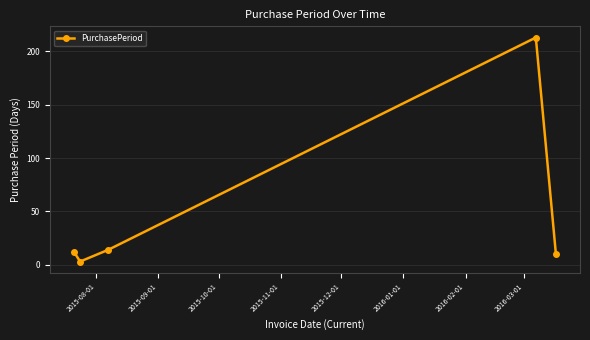

How many points are higher than both their immediate neighbors (excluding endpoints)?

1